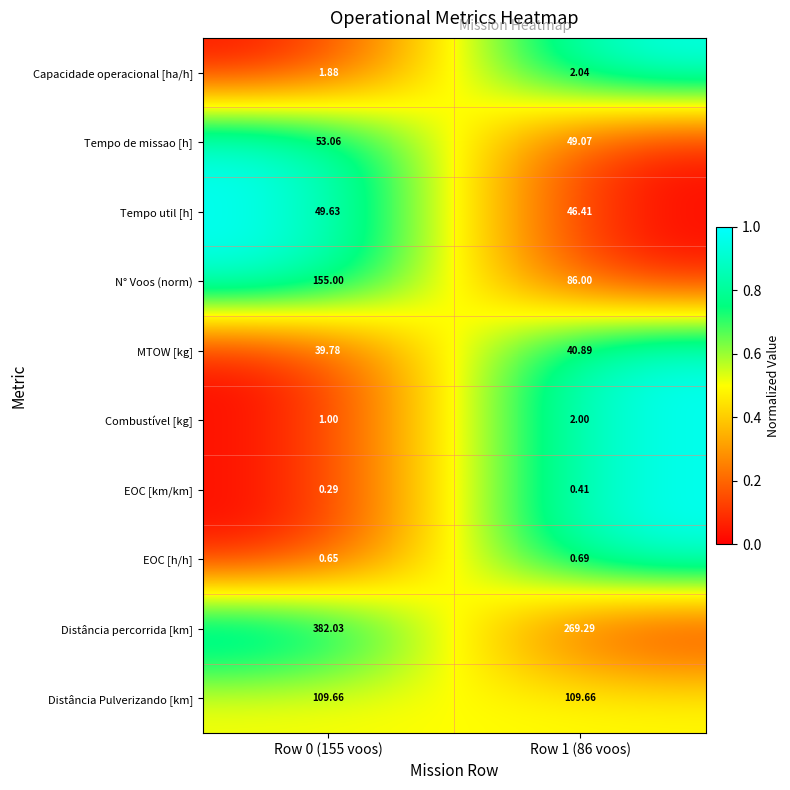

Which series changed the most between Row 0 (155 voos) and Row 1 (86 voos)?

Distância percorrida [km]